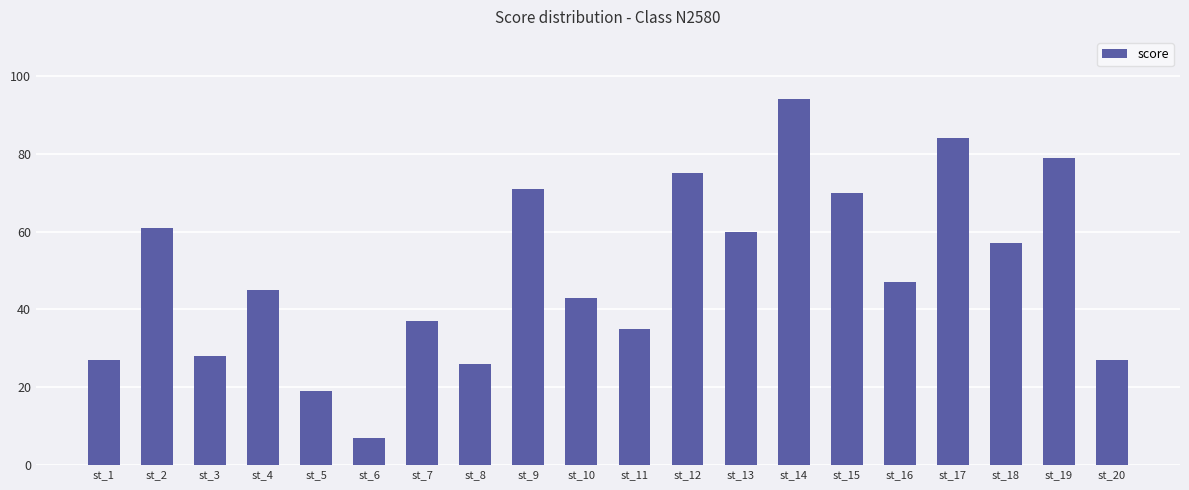

The value at st_19 is 42. True or false?

False